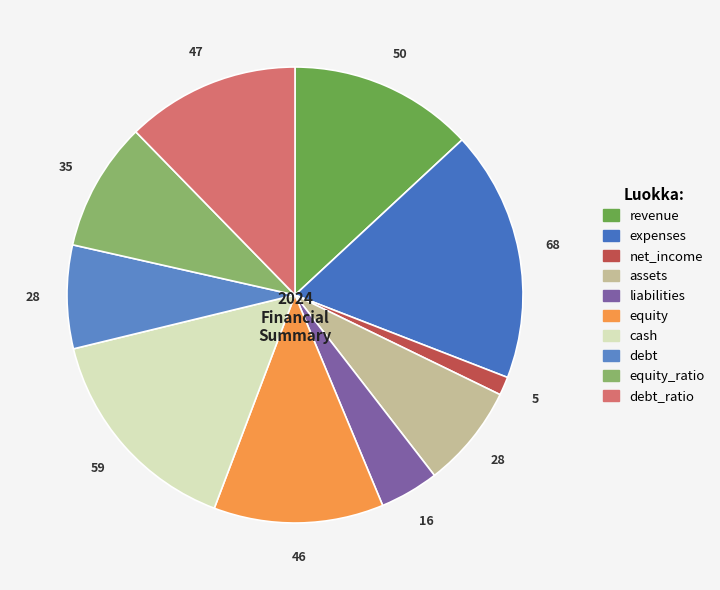

How many slices are in this pie chart?

10